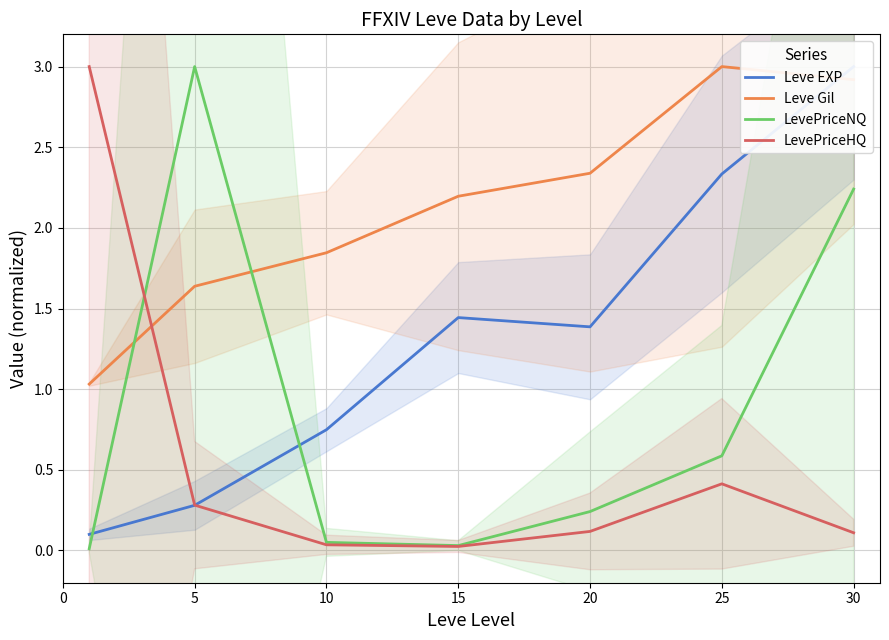

How many intersections are there between LevePriceNQ and LevePriceHQ?

1